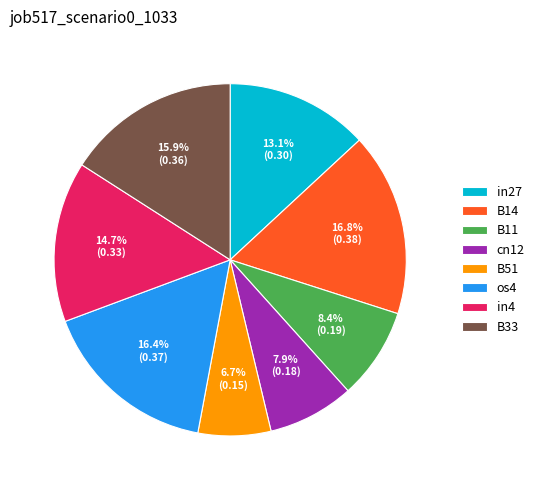

How many segments does this pie chart have?

8